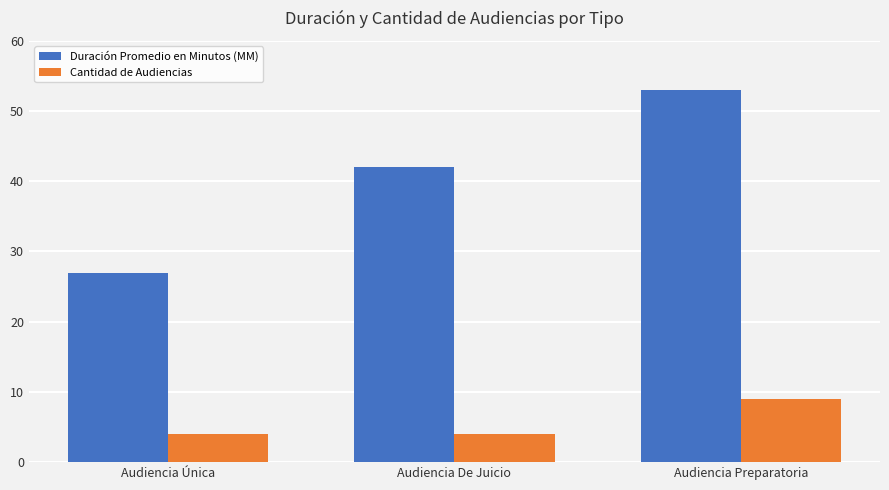

What is the approximate value of Cantidad de Audiencias at Audiencia Preparatoria?

9